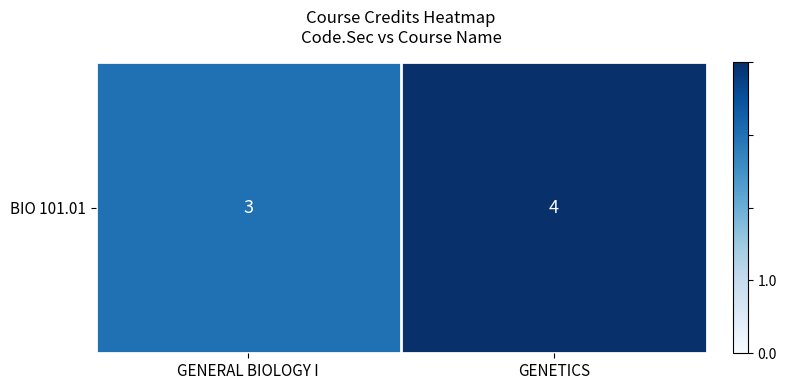

What is the change in value from GENERAL BIOLOGY I to GENETICS?

+1